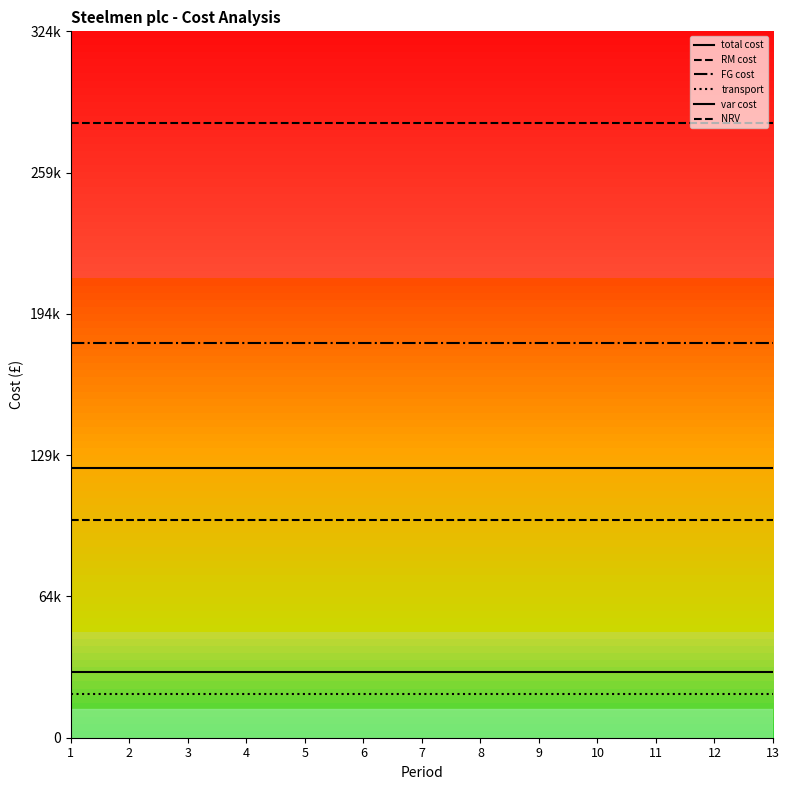

What is the average value of the transport series?

20000